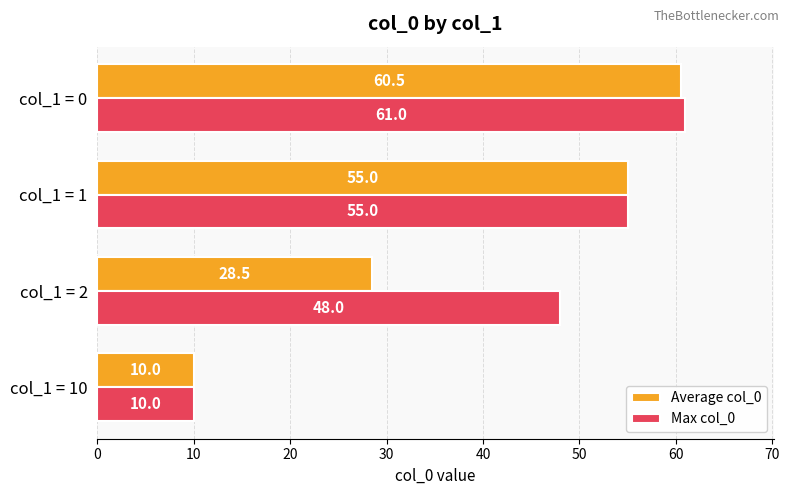

What are all the series names shown in the legend?

Average col_0, Max col_0